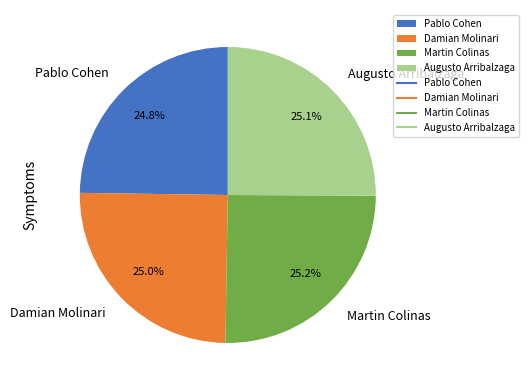

Is there a majority slice in this chart?

No